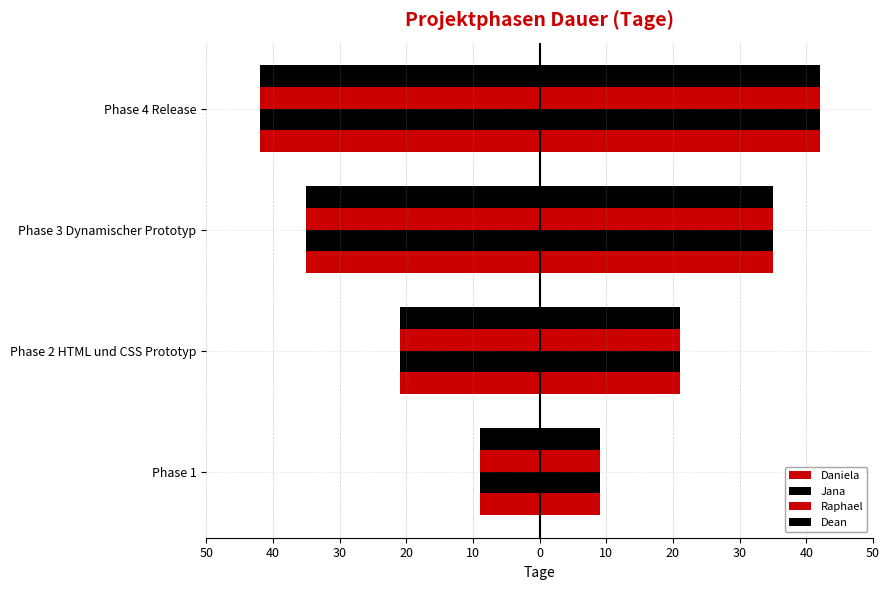

The Dean series shows 35 at Phase 3 Dynamischer Prototyp. True or false?

True